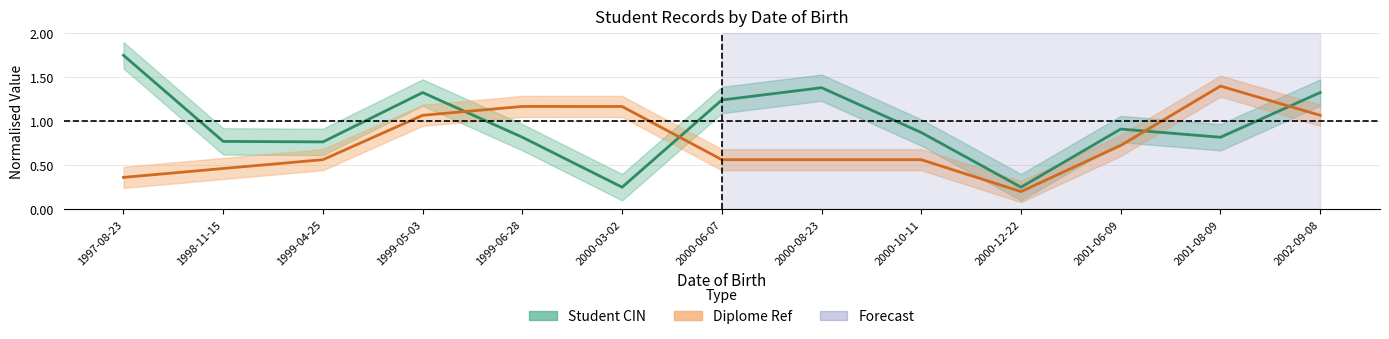

The Student CIN series shows 1.4 at 2001-08-09. True or false?

False